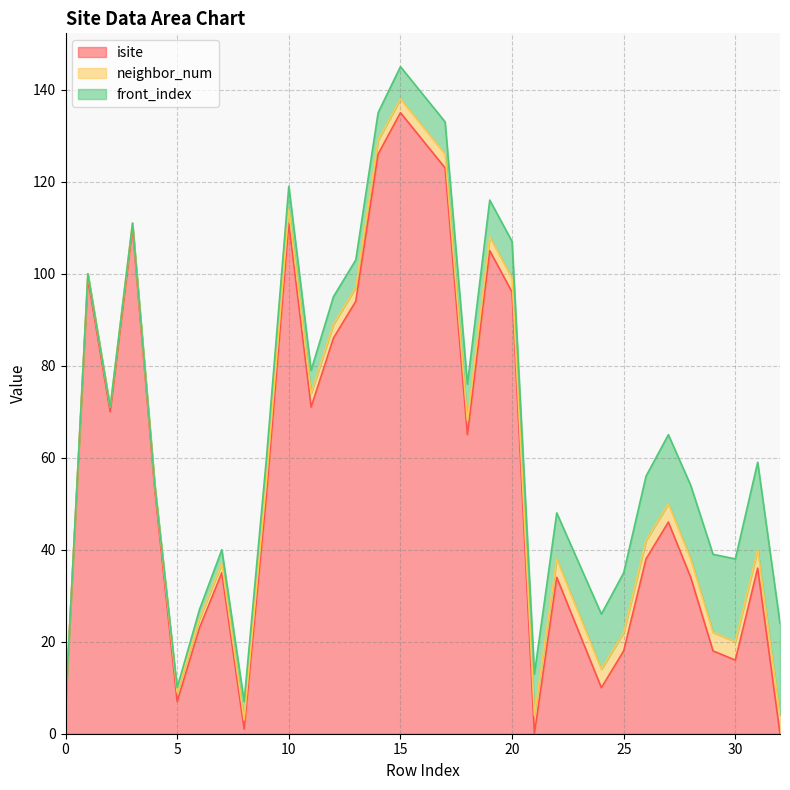

What is the difference between the highest and lowest values at 29?

14